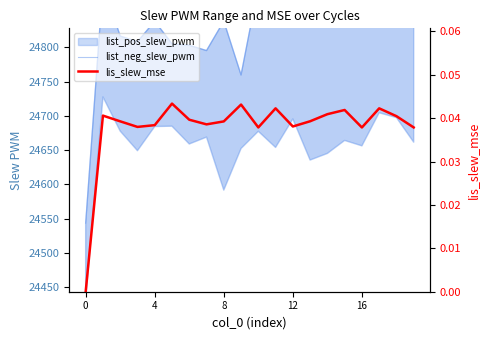

How many positive values does the lis_slew_mse series have?

19